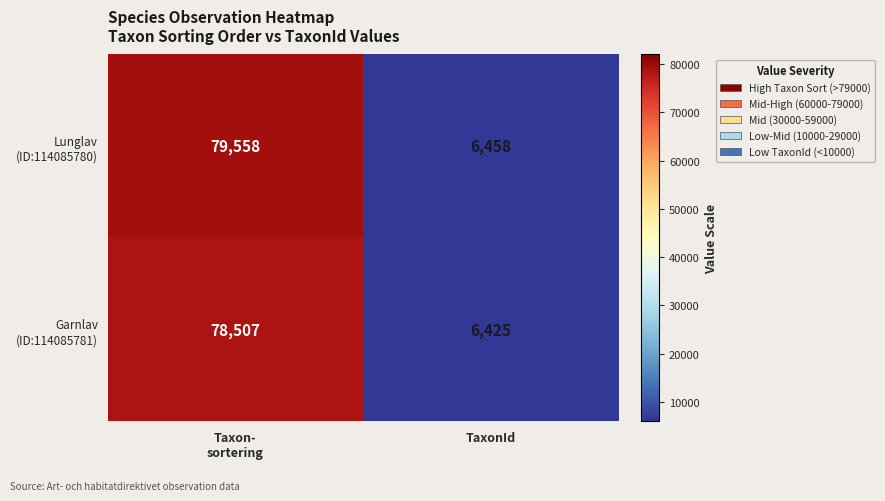

What is the smallest value displayed?

6425